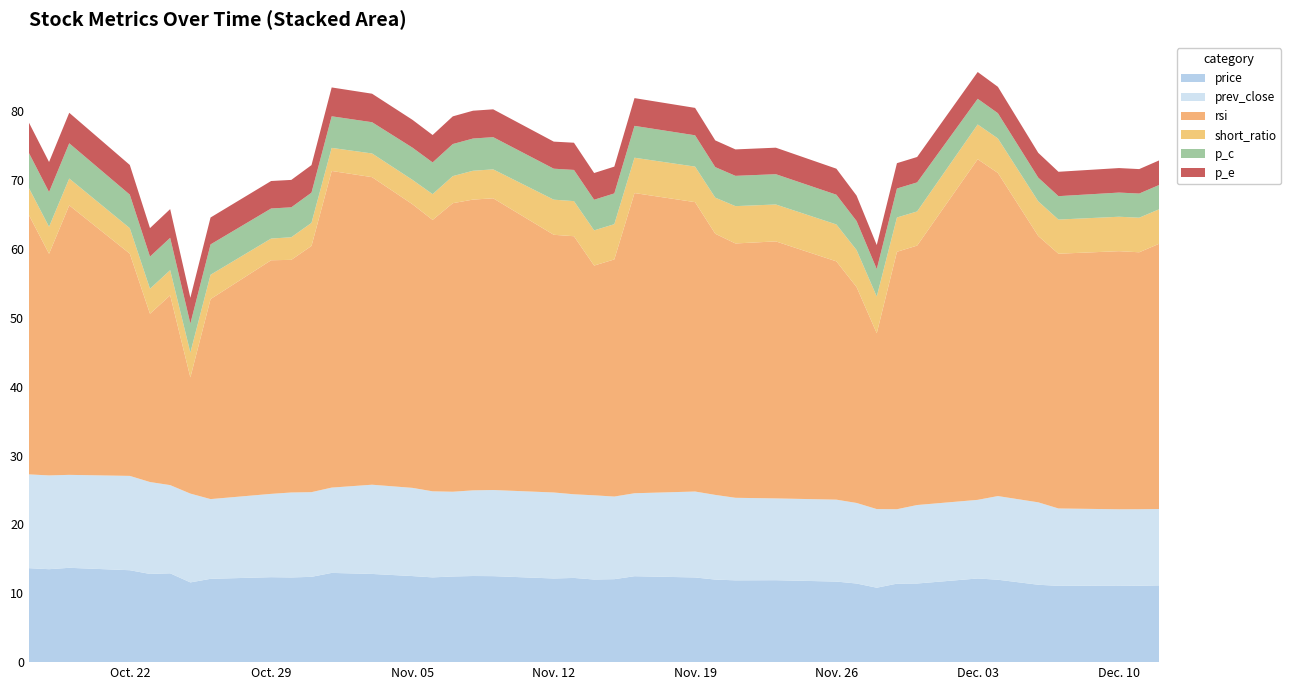

Reading left to right, list all the values displayed in this chart.

price: 13.7	13.5	13.7	13.3	12.8	12.9	11.6	12.1	12.3	12.3	12.4	13.0	12.8	12.5	12.3	12.4	12.5	12.5	12.2	12.2	12.0	12.1	12.5	12.3	12.0	11.9	11.9	11.7	11.4	10.8	11.4	11.4	12.2	12.0	11.2	11.1	11.1	11.1	11.2
prev_close: 13.6	13.6	13.5	13.7	13.3	12.8	12.9	11.6	12.1	12.3	12.3	12.4	13.0	12.8	12.5	12.3	12.4	12.5	12.5	12.2	12.2	12.0	12.1	12.5	12.3	12.0	11.9	11.9	11.7	11.4	10.8	11.4	11.4	12.2	12.0	11.2	11.1	11.1	11.1
rsi: 37.7	32.2	39.1	32.3	24.4	27.6	16.9	29.1	33.9	33.8	35.8	46.0	44.7	41.2	39.4	41.9	42.2	42.4	37.4	37.5	33.4	34.4	43.6	42.0	37.9	36.9	37.3	34.6	31.4	25.5	37.4	37.7	49.5	46.9	38.7	37.0	37.5	37.3	38.5
short_ratio: 3.9	3.9	3.9	3.7	3.6	3.6	3.6	3.5	3.1	3.3	3.4	3.4	3.4	3.5	3.7	3.9	4.2	4.2	5.1	5.1	5.1	5.1	5.1	5.2	5.2	5.4	5.4	5.4	5.4	5.3	5.0	5.0	5.0	5.0	5.0	5.0	5.0	5.0	5.0
p_c: 5.1	5.0	5.1	4.9	4.7	4.7	4.2	4.4	4.4	4.3	4.4	4.6	4.5	4.7	4.6	4.7	4.7	4.7	4.5	4.5	4.5	4.5	4.6	4.5	4.4	4.4	4.4	4.3	4.2	4.0	4.2	4.2	3.7	3.7	3.5	3.4	3.5	3.5	3.5
p_e: 4.4	4.4	4.4	4.3	4.1	4.2	3.7	3.9	4.0	4.0	4.0	4.2	4.1	4.0	4.0	4.0	4.0	4.0	3.9	4.0	3.9	3.9	4.0	4.0	3.9	3.8	3.9	3.8	3.7	3.5	3.7	3.7	3.9	3.8	3.6	3.5	3.6	3.5	3.6